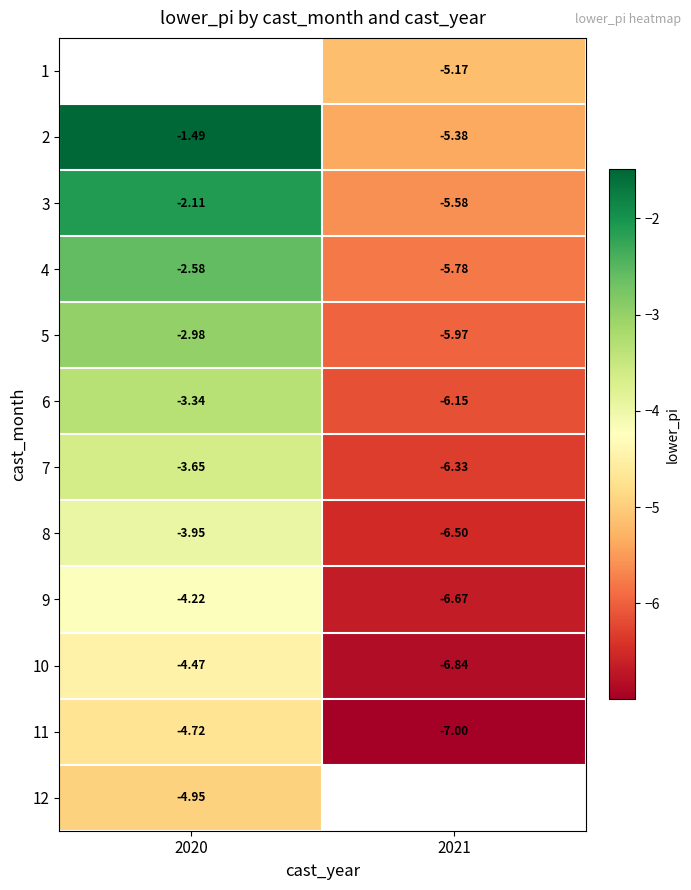

Count the number of data series in this chart.

12